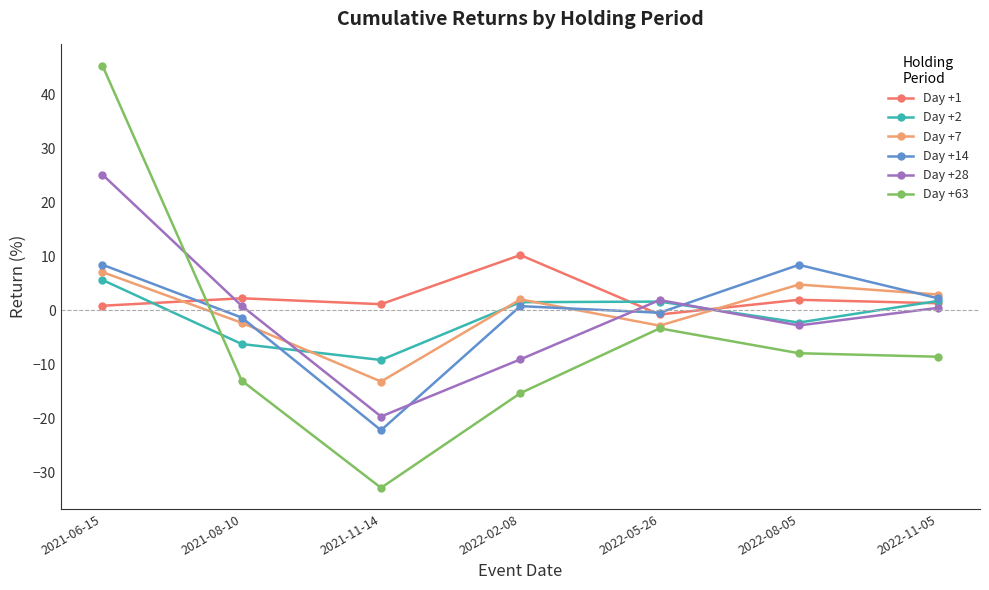

How many categories are shown in the chart?

7